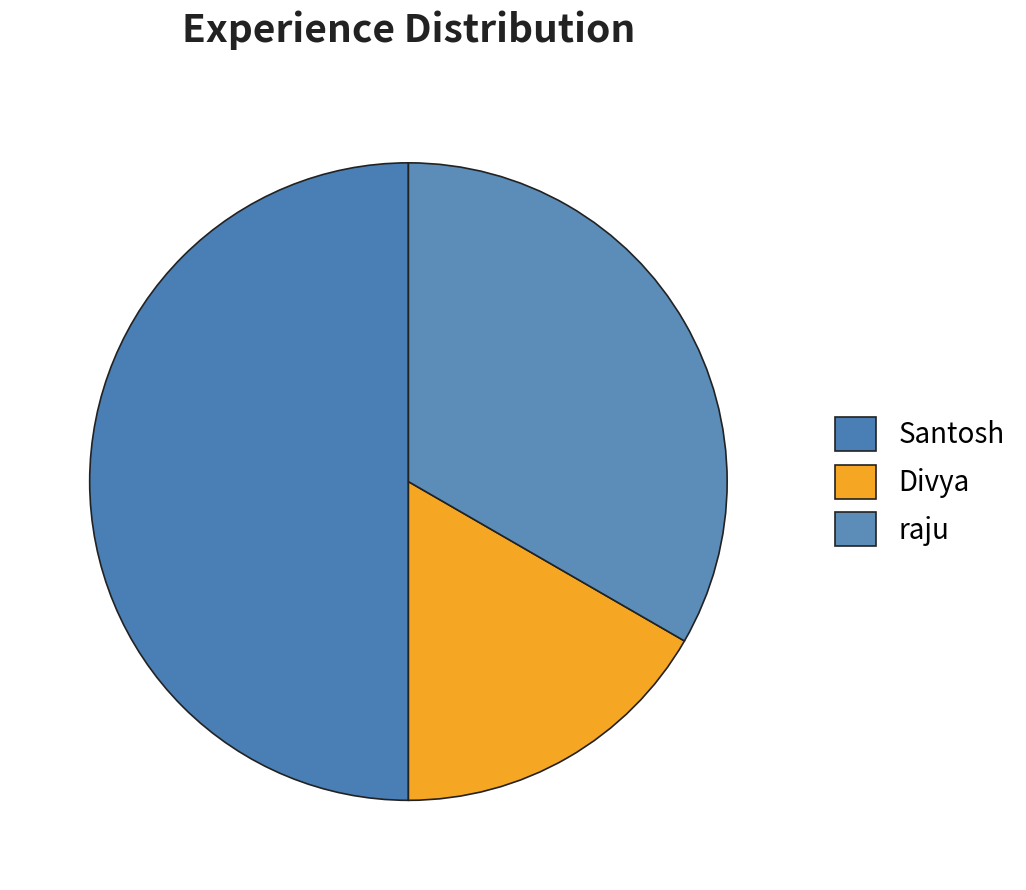

Is it true that raju is 33% of the pie?

True